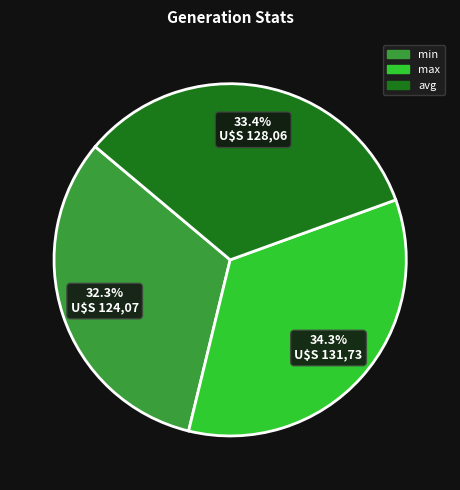

To the nearest percent, what is the combined percentage of min and avg?

66%